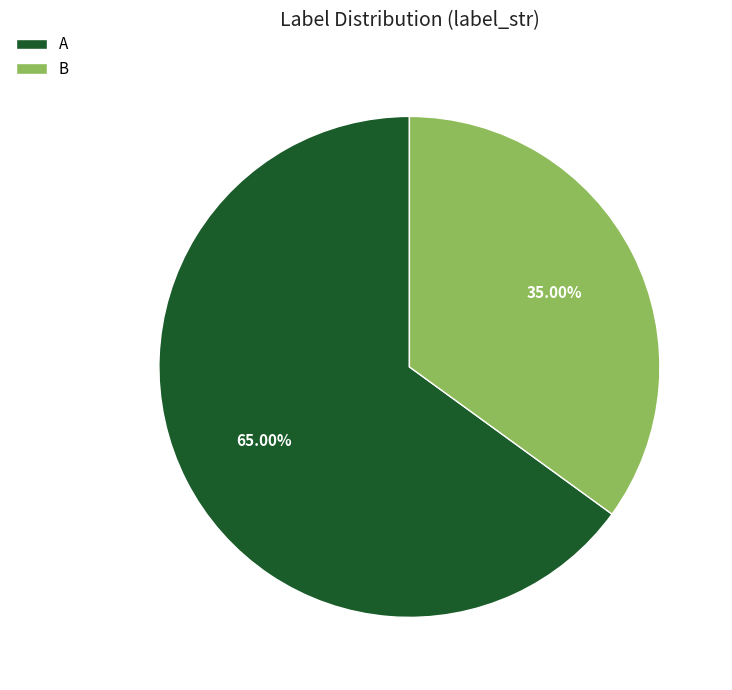

Which category has the biggest portion of the pie?

A